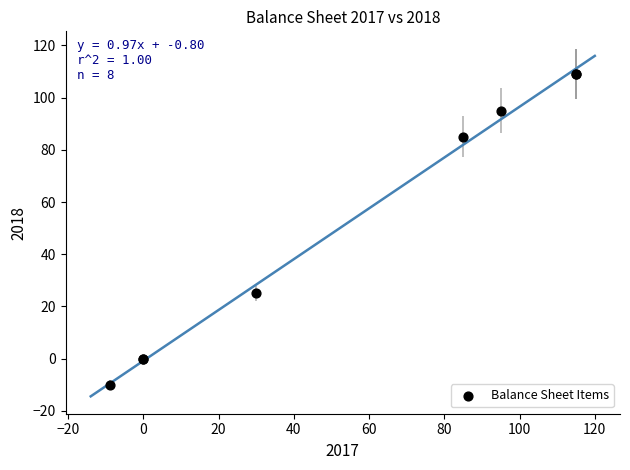

What Y value in the scatter plot is closest to 49?

25